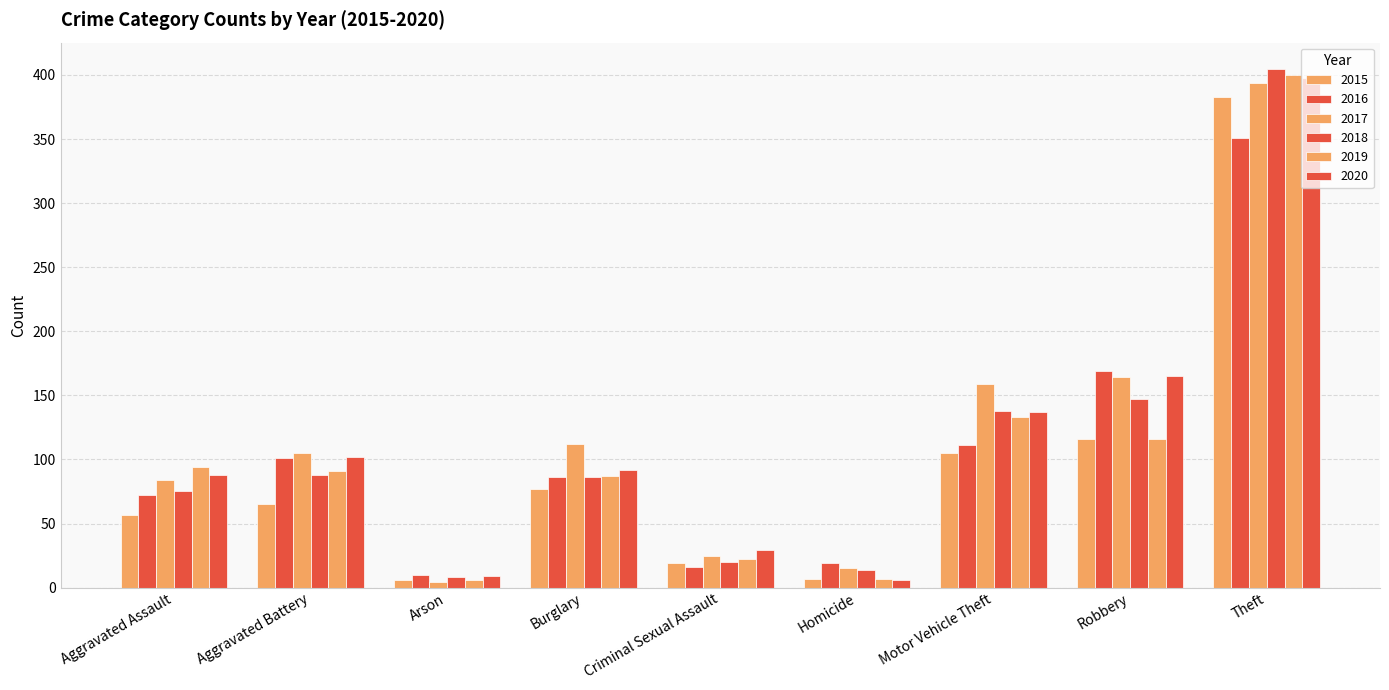

How many bars are there in total?

54